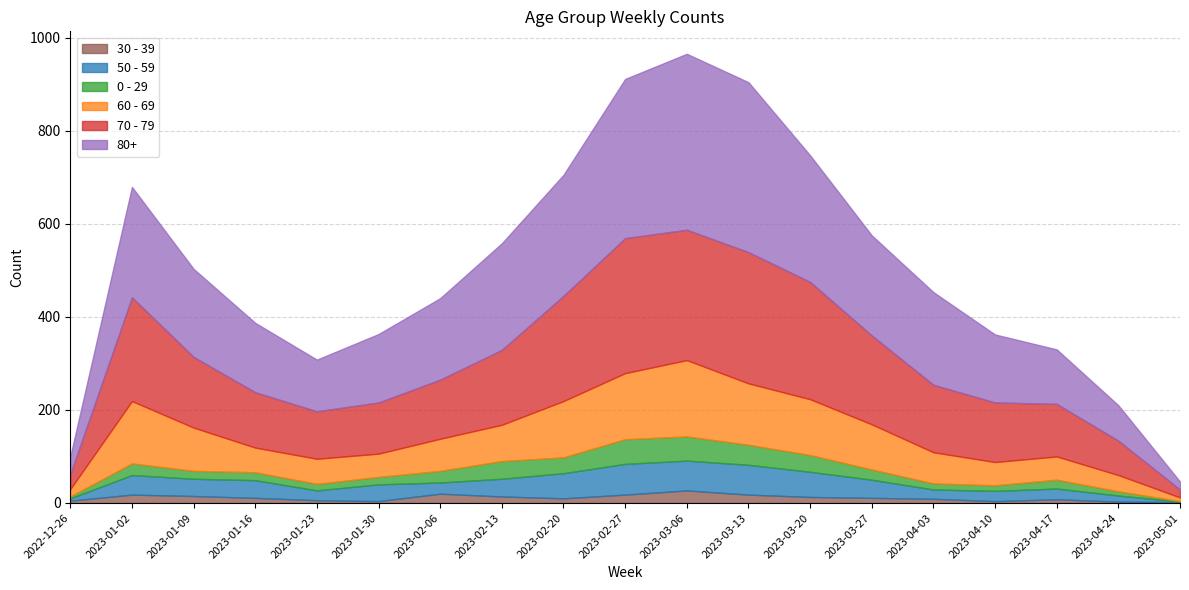

Between 2023-01-02 and 2023-03-06, which series saw the biggest shift?

80+